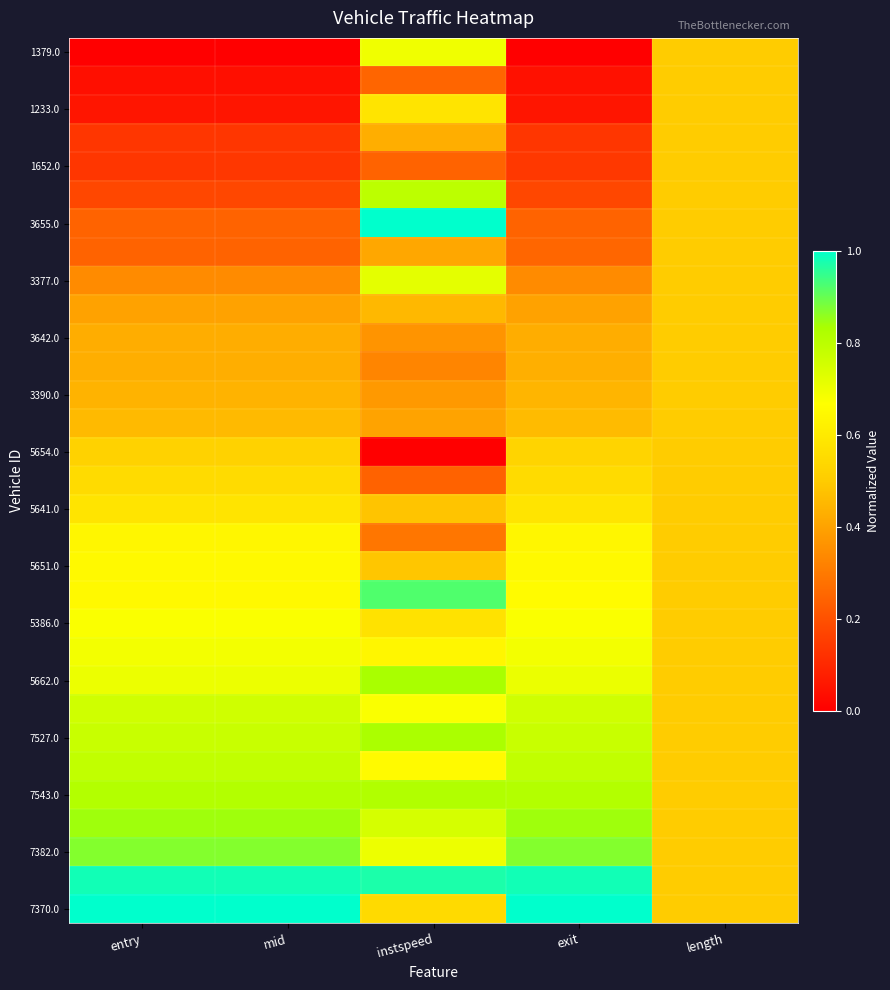

At which category is the sum across all series the highest?

instspeed